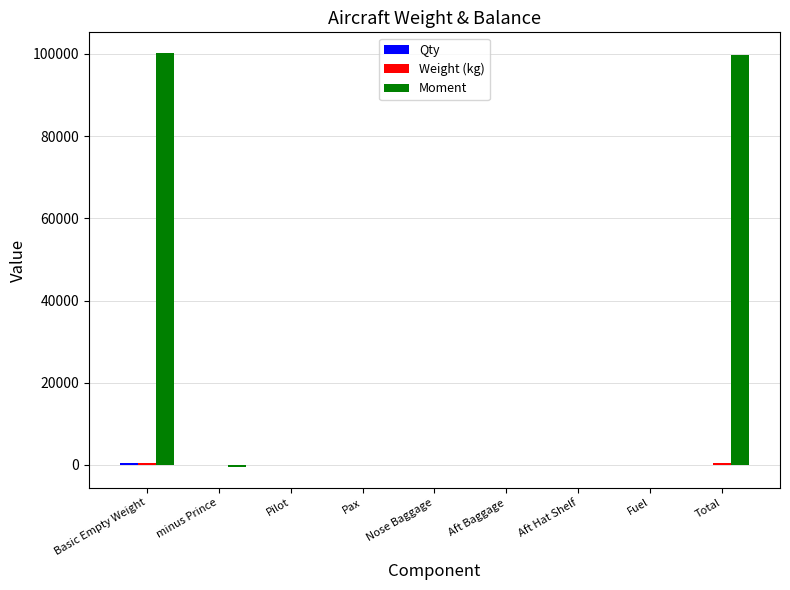

How many data points does each series have?

9